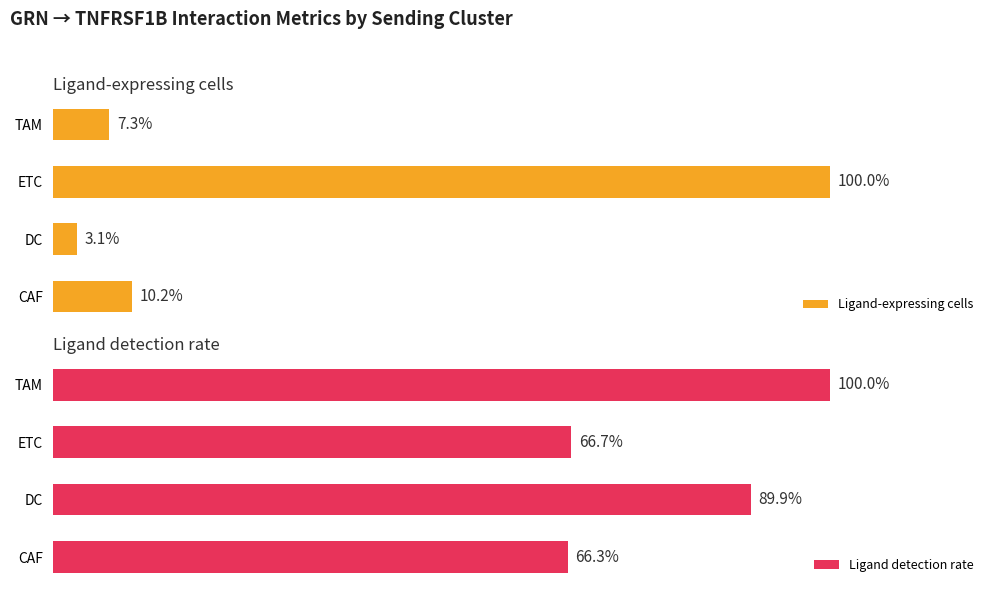

True or false: Ligand detection rate has a value of 66.3 at 0.

True